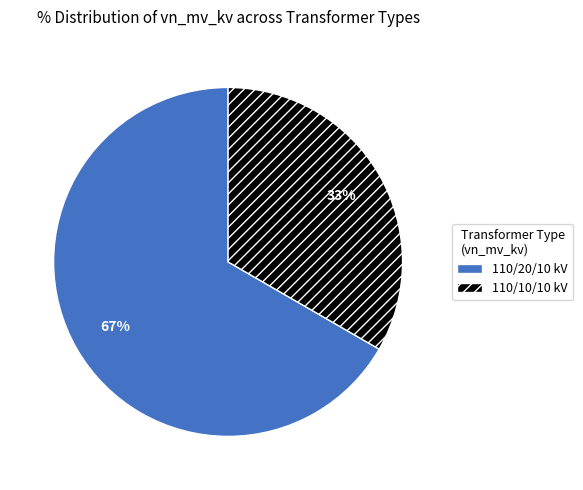

Do 110/10/10 kV and 110/20/10 kV together represent more than half of the pie?

Yes